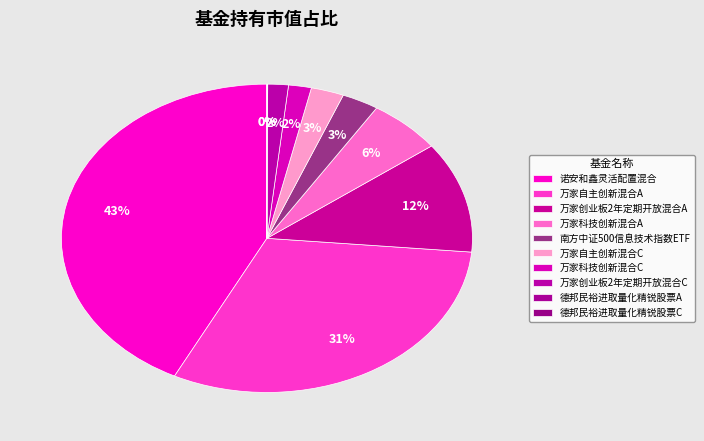

Combined, what portion of the pie is 万家科技创新混合C and 万家创业板2年定期开放混合C?

3.4%